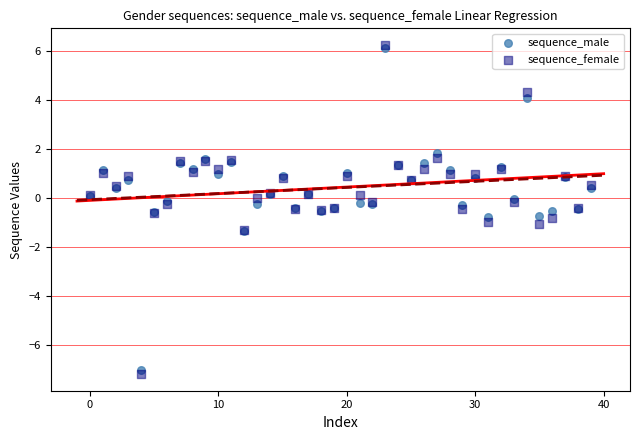

What are all the series names shown in the legend?

sequence_male, sequence_female